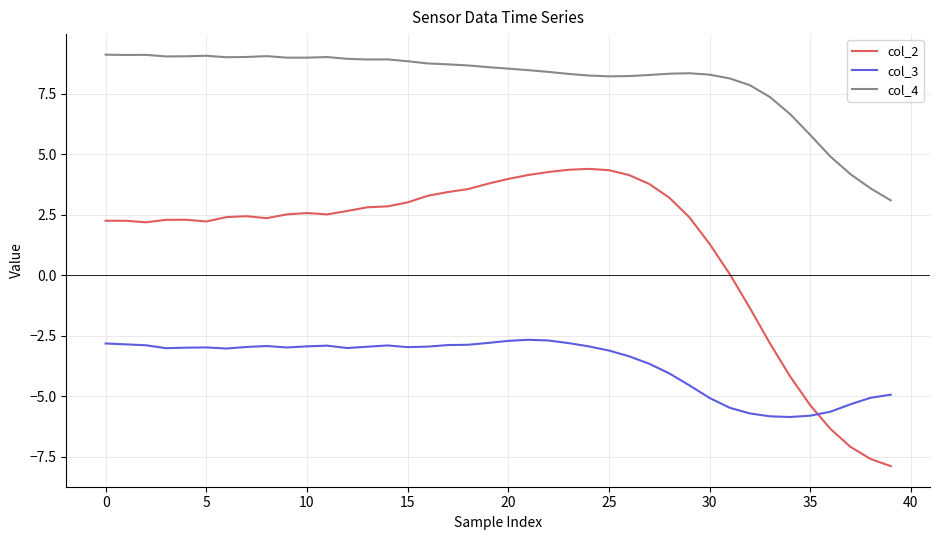

What is the difference between the maximum and minimum values in the col_3 series?

3.2